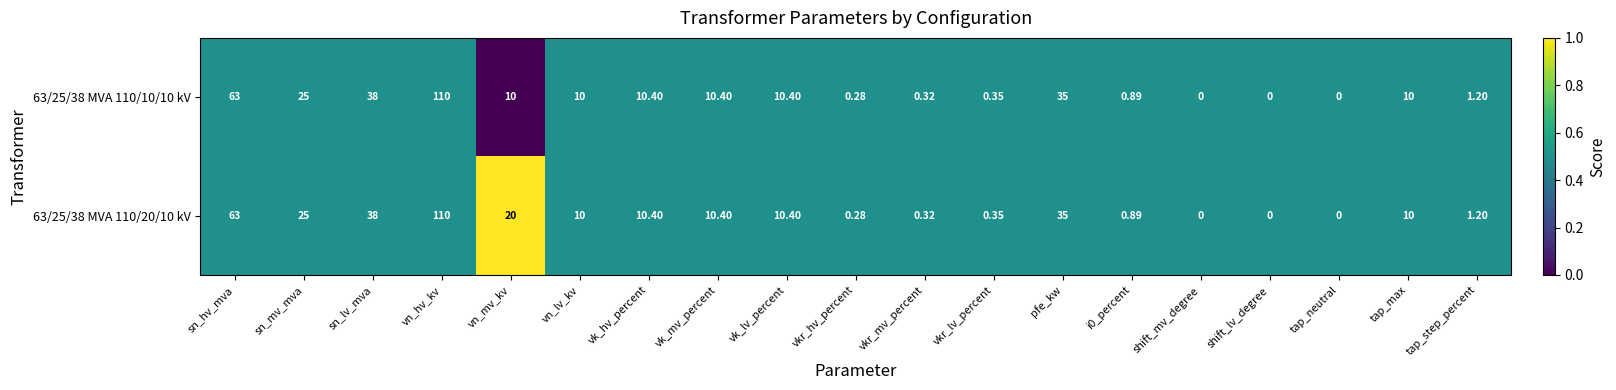

Where does the 63/25/38 MVA 110/20/10 kV series first go above 10?

sn_hv_mva